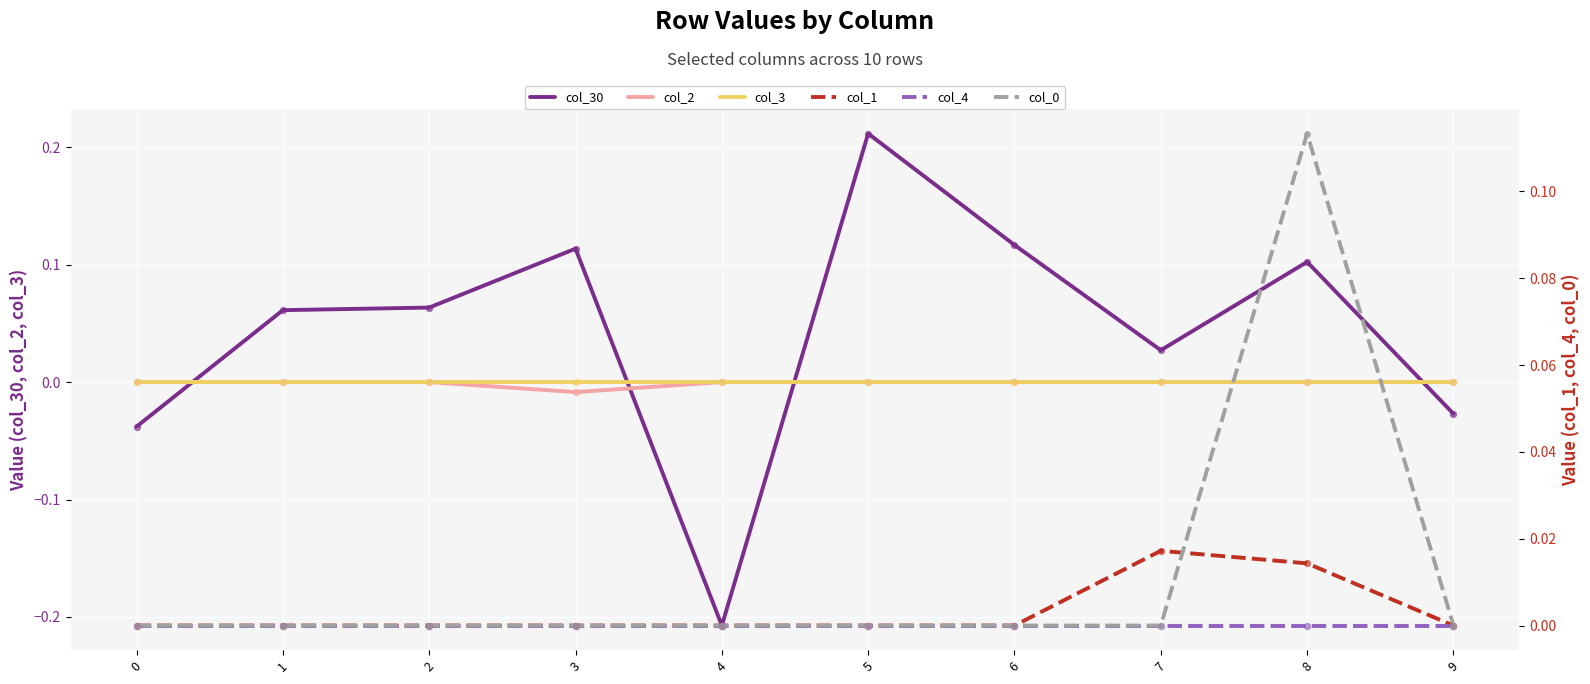

Is the value of col_30 at 7 greater than the value of col_3 at 6?

Yes